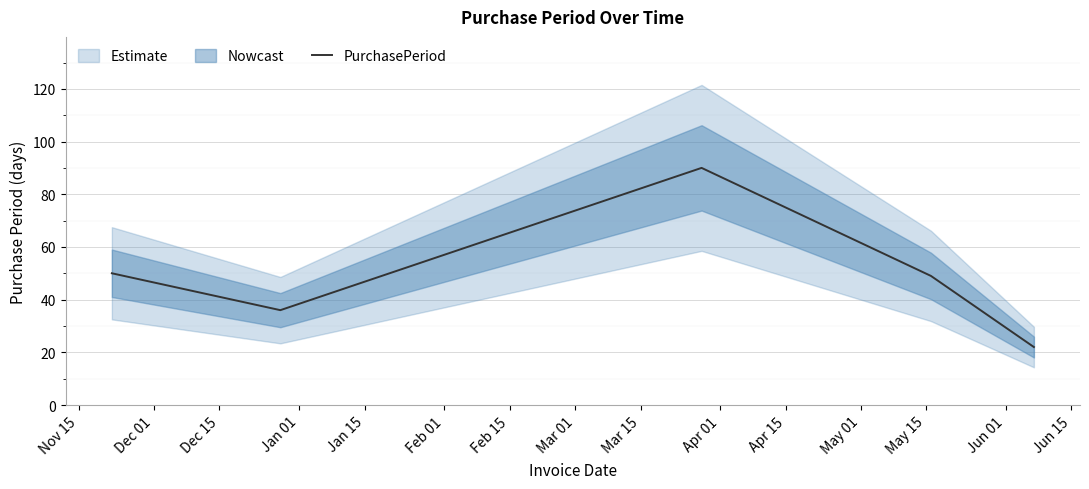

Where is the data nearest to the value 56?

Nov 15